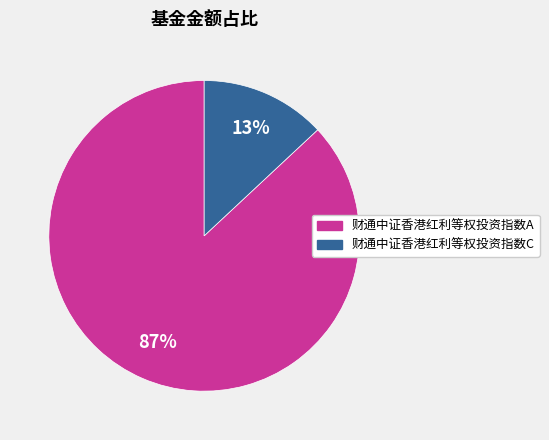

Rank the categories by value from lowest to highest.

财通中证香港红利等权投资指数C, 财通中证香港红利等权投资指数A